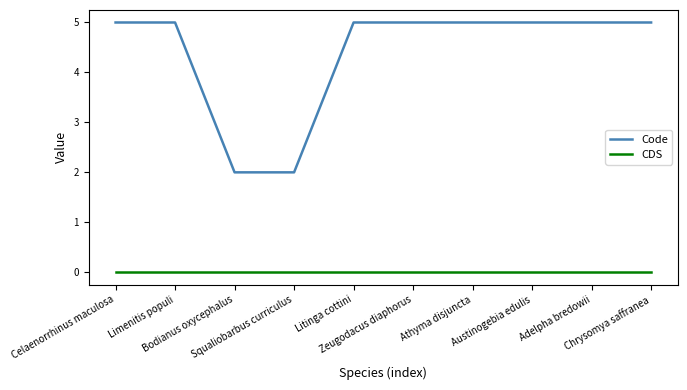

Which series changed the most between Limenitis populi and Squaliobarbus curriculus?

Code